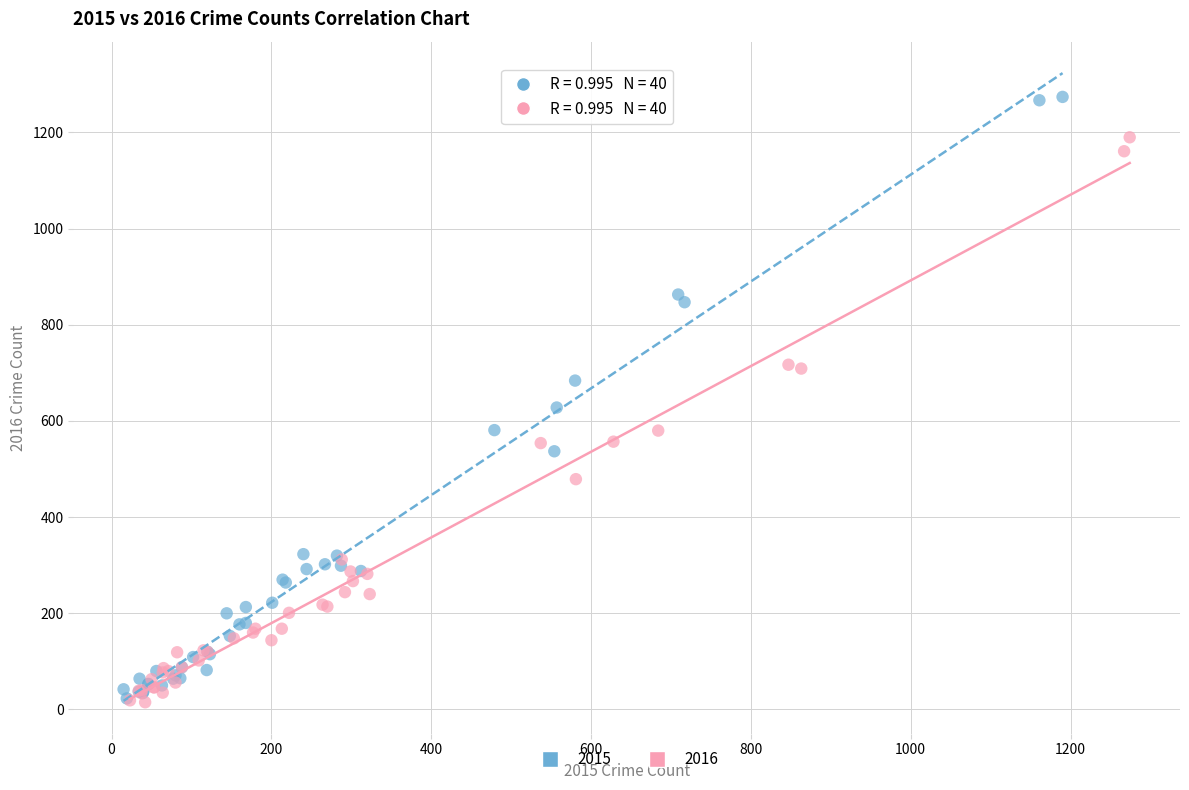

Which series contains the highest Y value?

2015